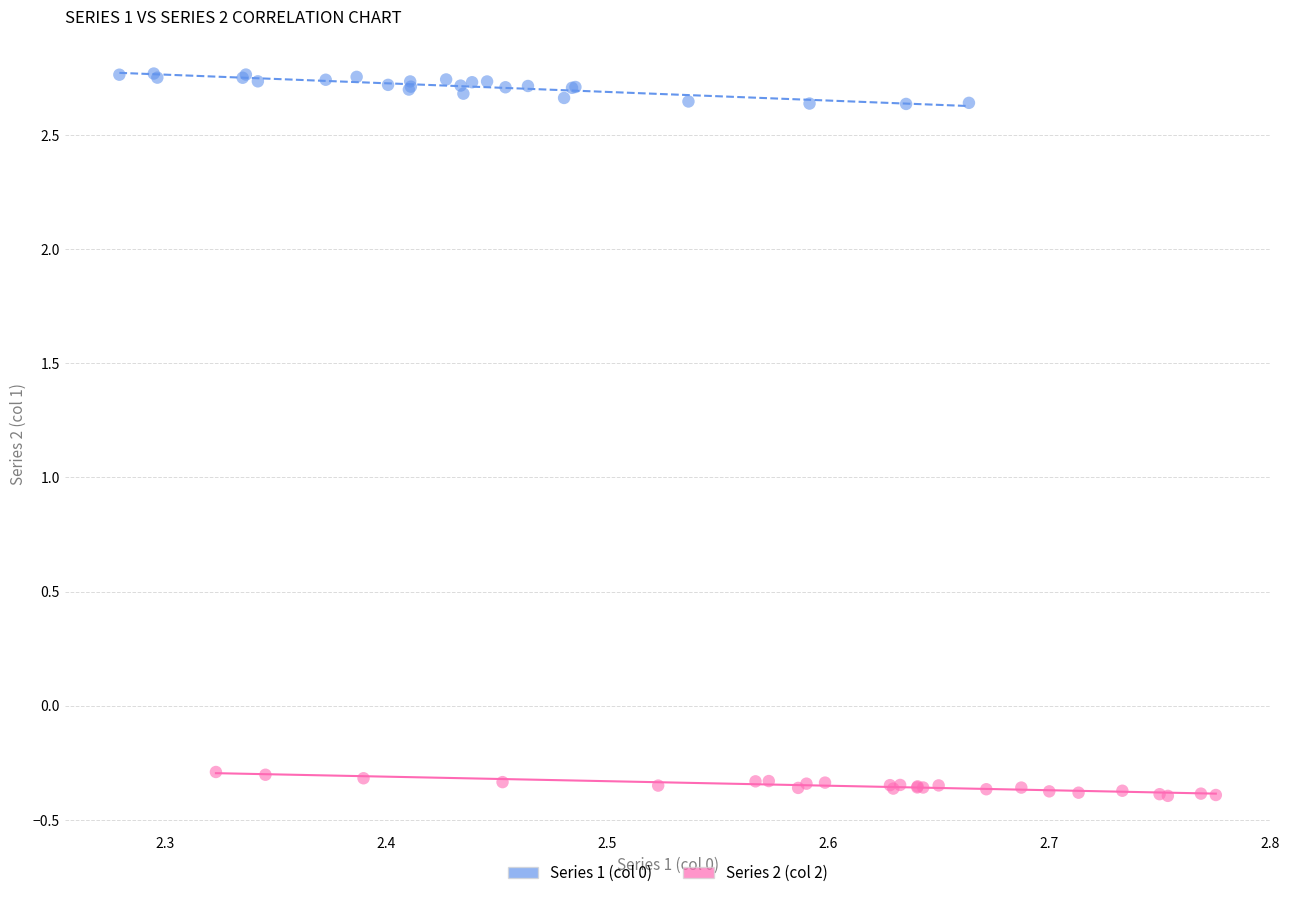

Which series contains the lowest Y value?

Series 2 (col 2)